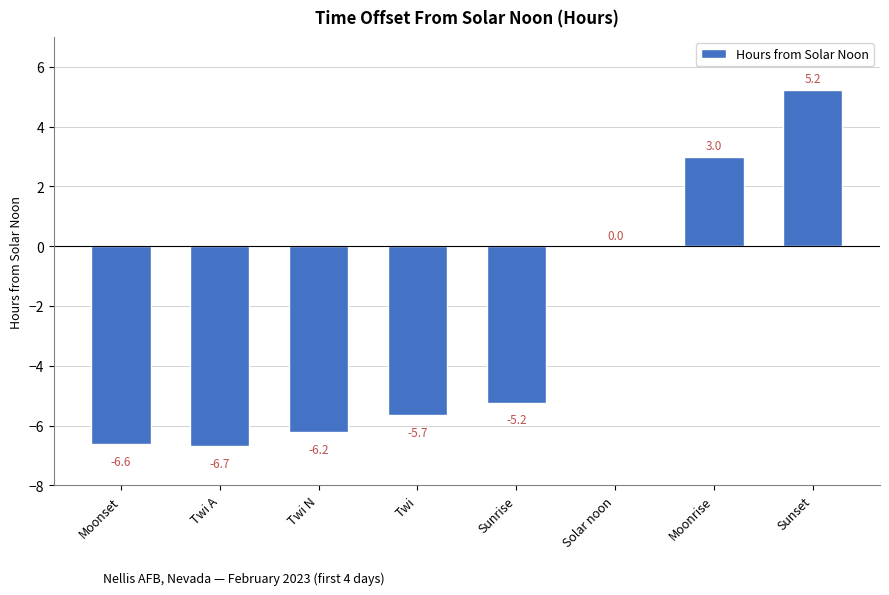

True or false: the data shows 5.2 at Sunset.

True